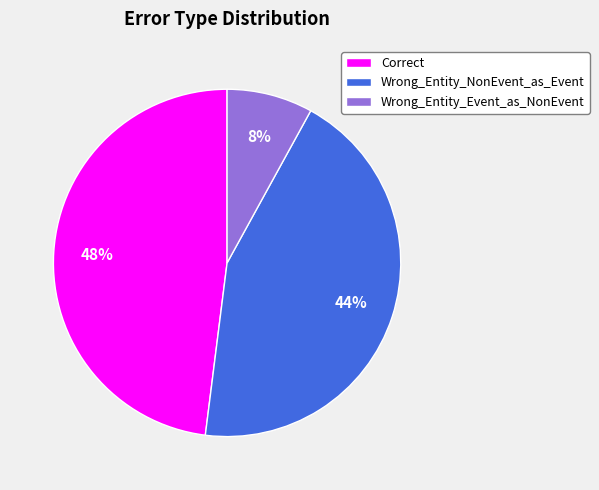

Do Wrong_Entity_Event_as_NonEvent and Correct together represent more than half of the pie?

Yes